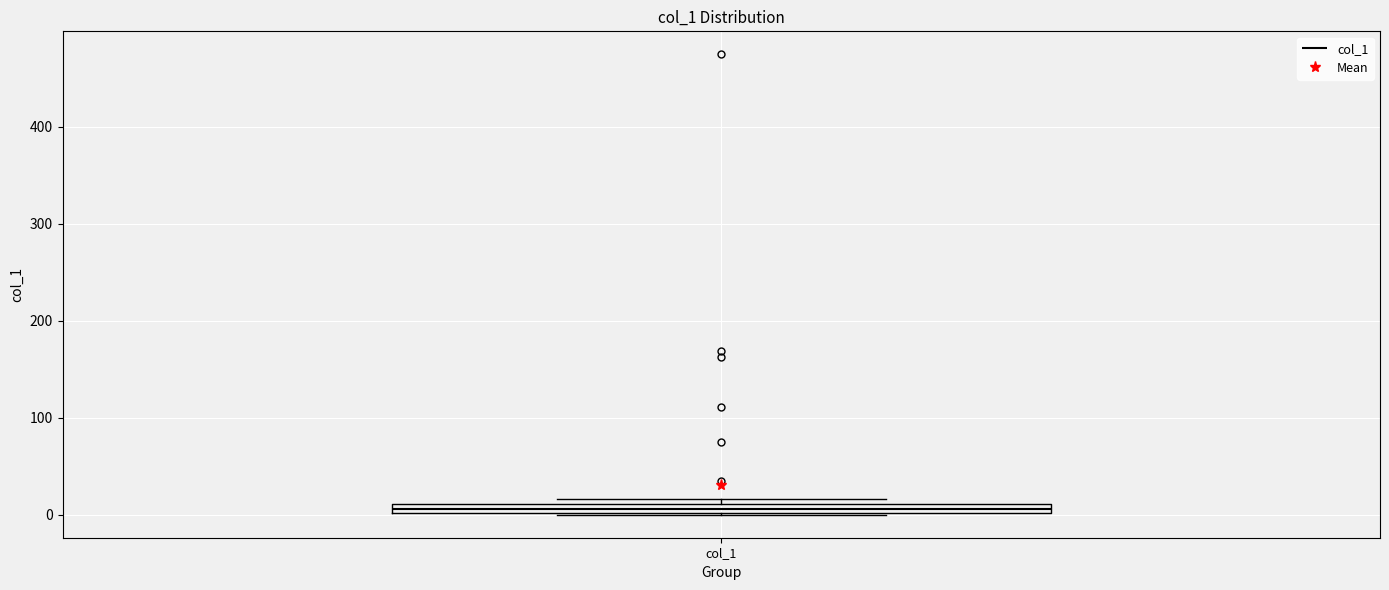

Where is the upper edge of the box for col_1 on the y-axis? The values are not printed on the chart, so give them approximately, as read against the axis.

10